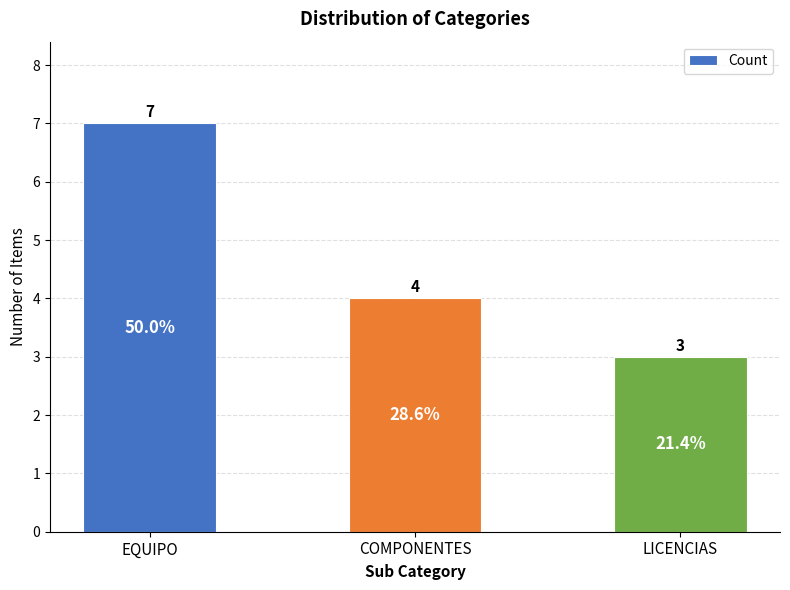

Reading left to right, transcribe all the data shown in this chart.

EQUIPO=7	COMPONENTES=4	LICENCIAS=3